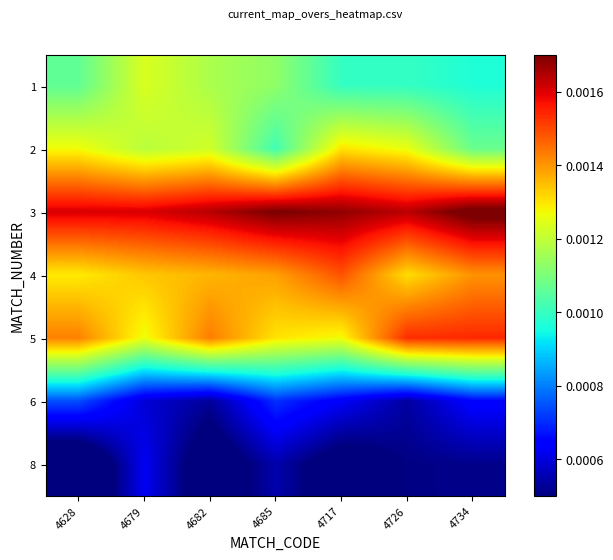

How many data points does each series have?

7